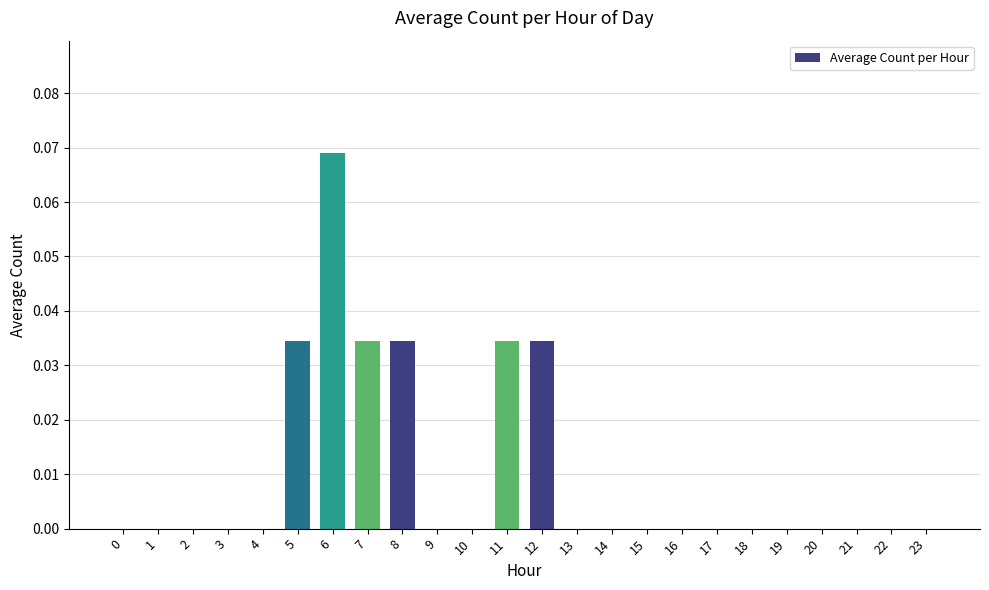

The chart shows a value of 0.0 at 6. True or false?

False